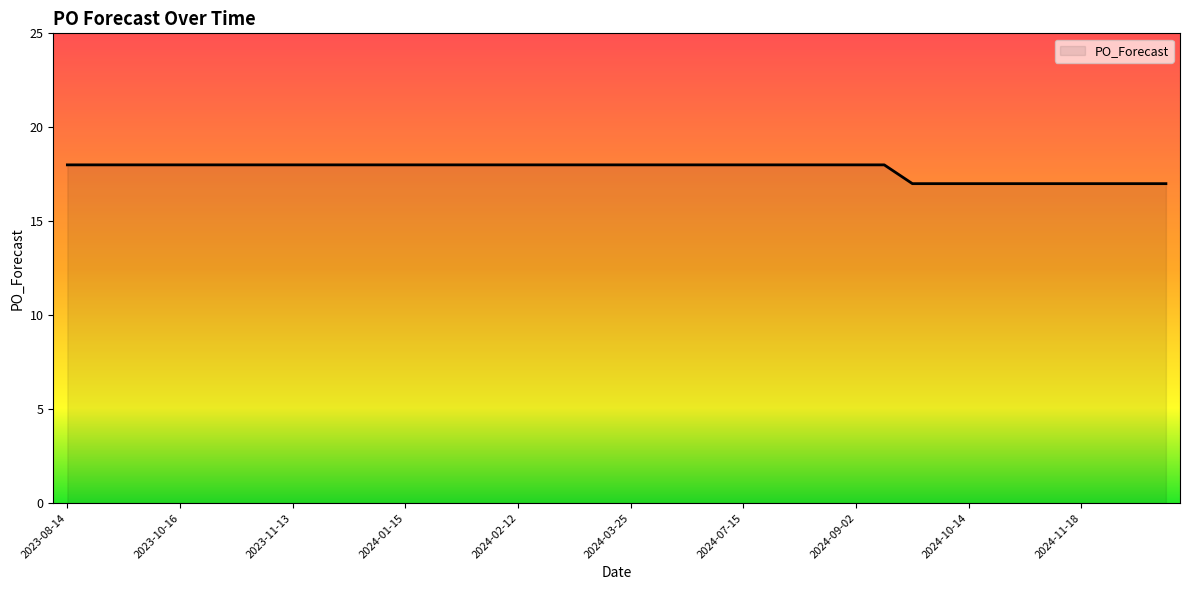

What is the minimum value shown in the chart?

17